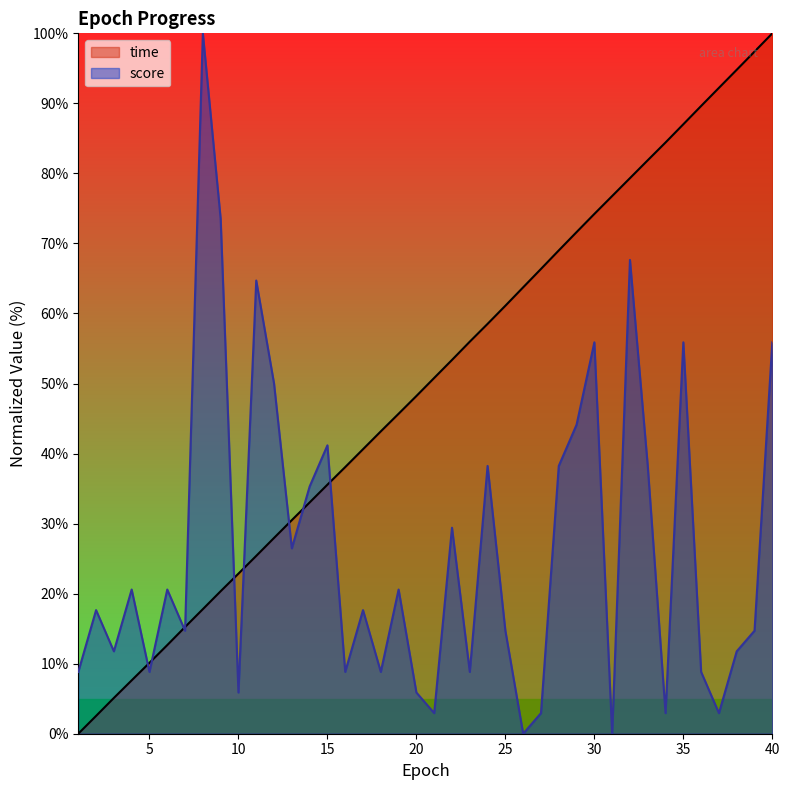

What is the difference between the time values at 27 and 13?

35.9